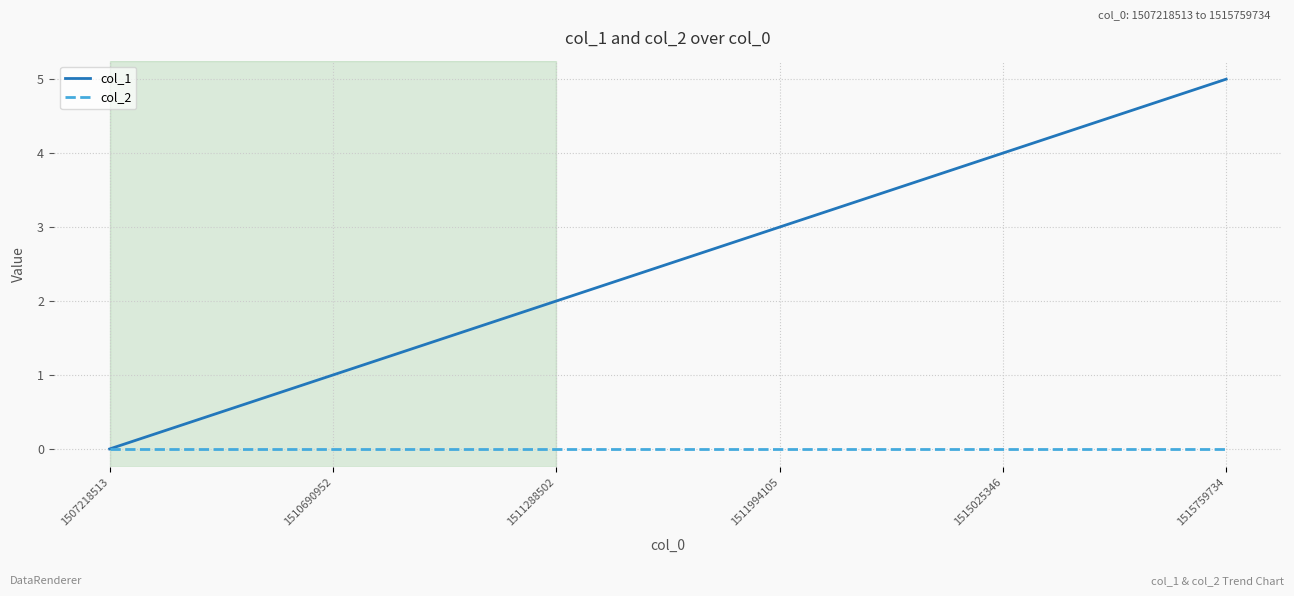

True or false: col_1 has a value of 5 at 1515759734.

True